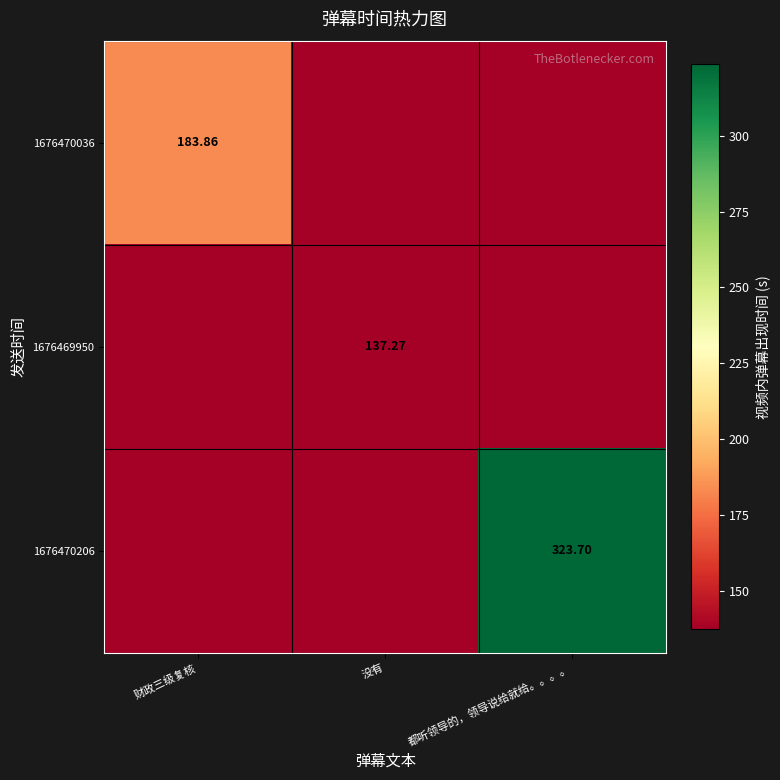

What is the difference between the 1676470206 values at 没有 and 都听领导的，领导说给就给。。。。?

323.7